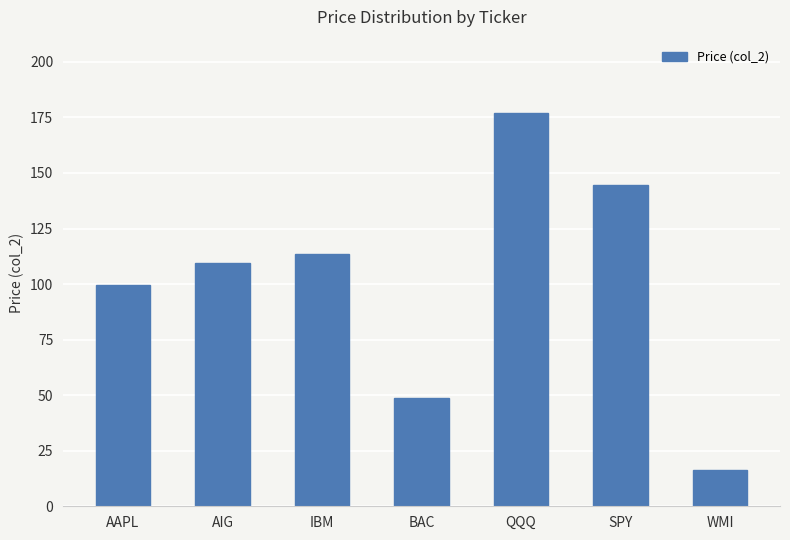

What is the difference between the values at WMI and IBM?

97.0